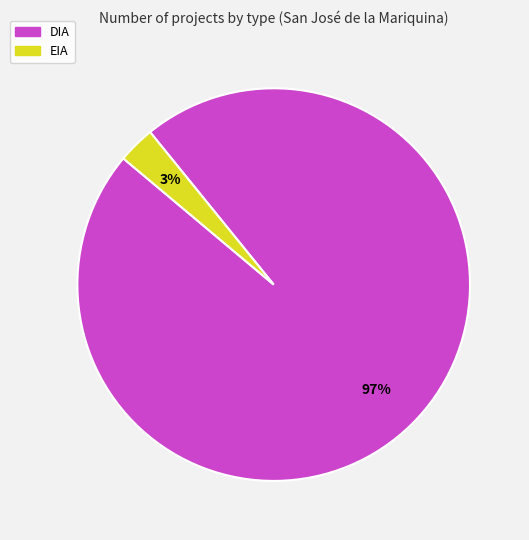

Combined, do EIA and DIA account for over 50%?

Yes